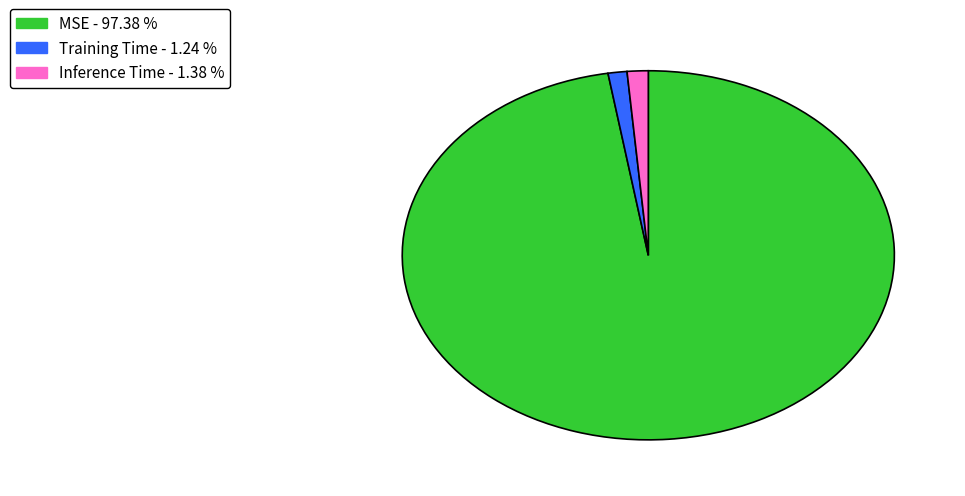

What is the largest slice in the pie chart?

MSE